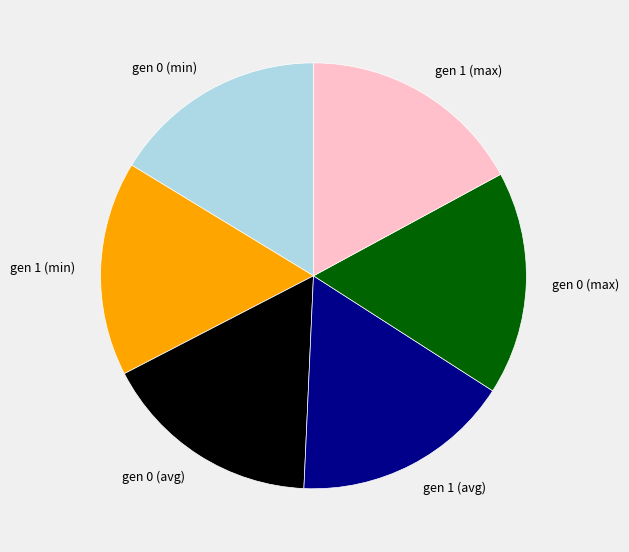

The gen 0 (min) slice represents 16% of the pie. True or false?

True